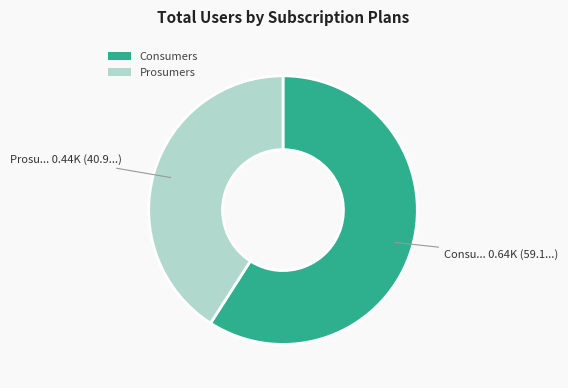

How many slices are in this pie chart?

2